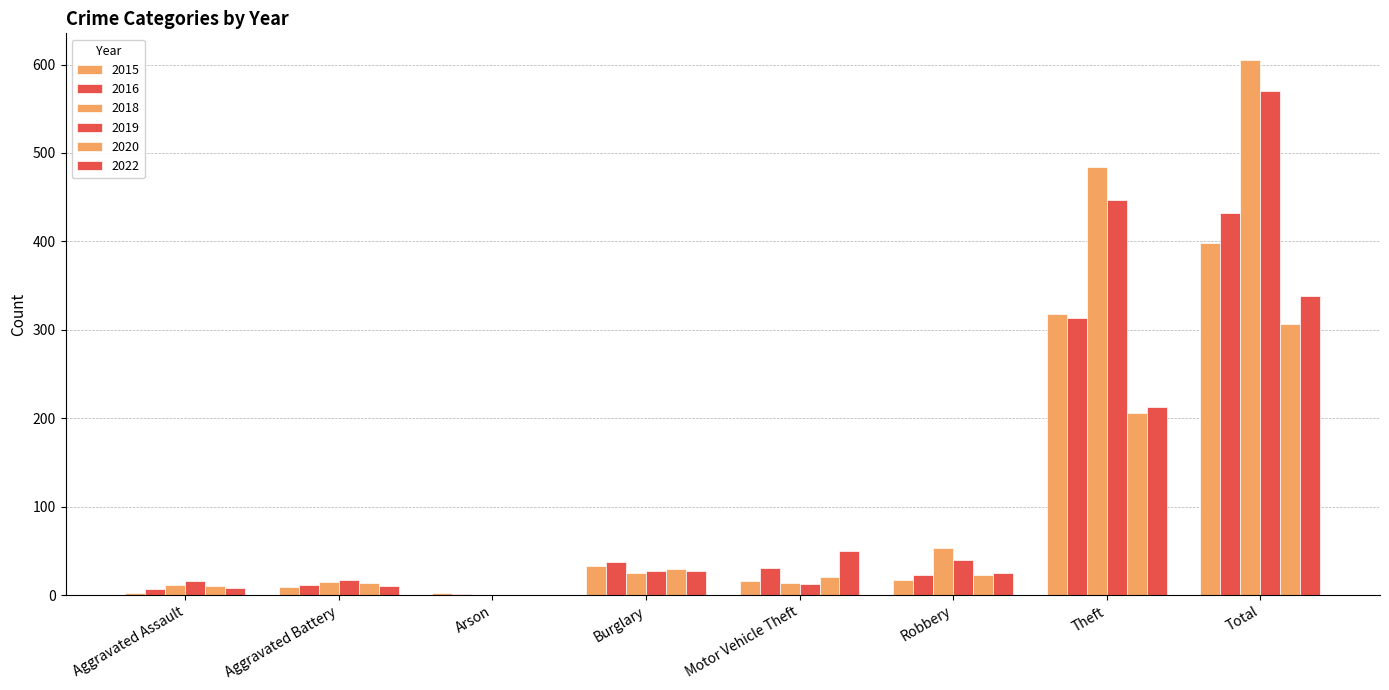

At which label is 2019 closest to 285?

Theft